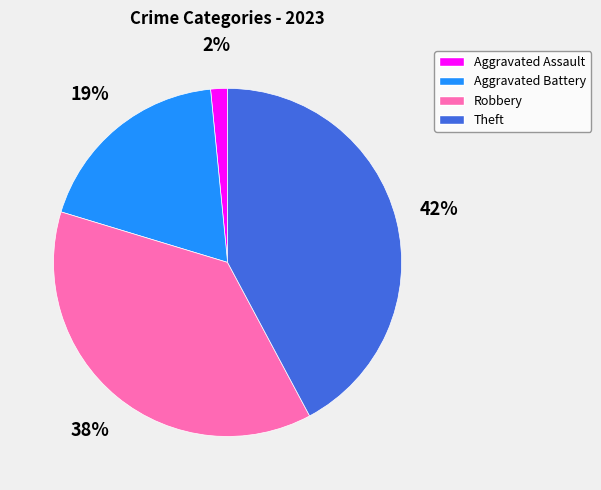

True or false: Aggravated Battery accounts for 8% of the total.

False